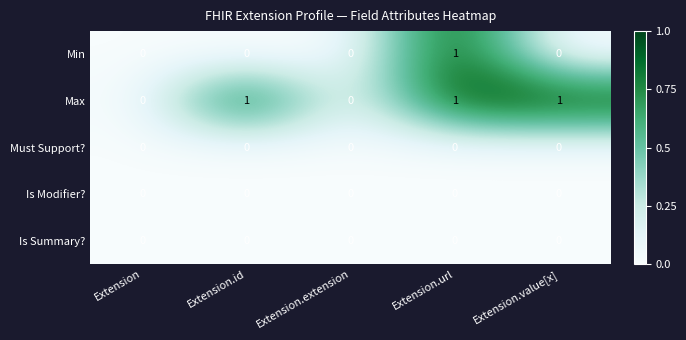

At which label does Min reach its peak?

Extension.url